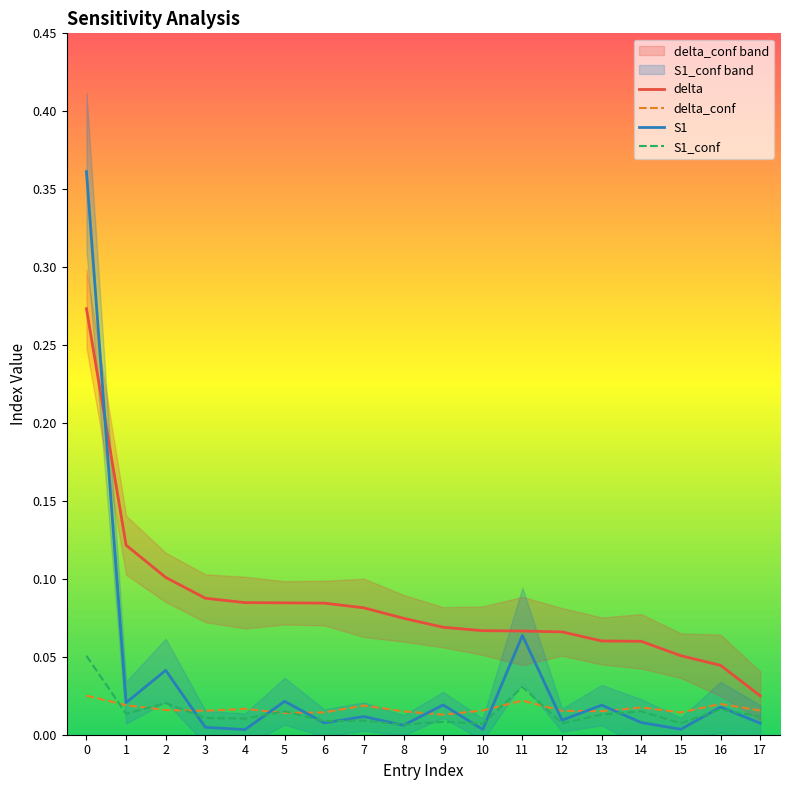

Which series has the largest total across all categories?

delta